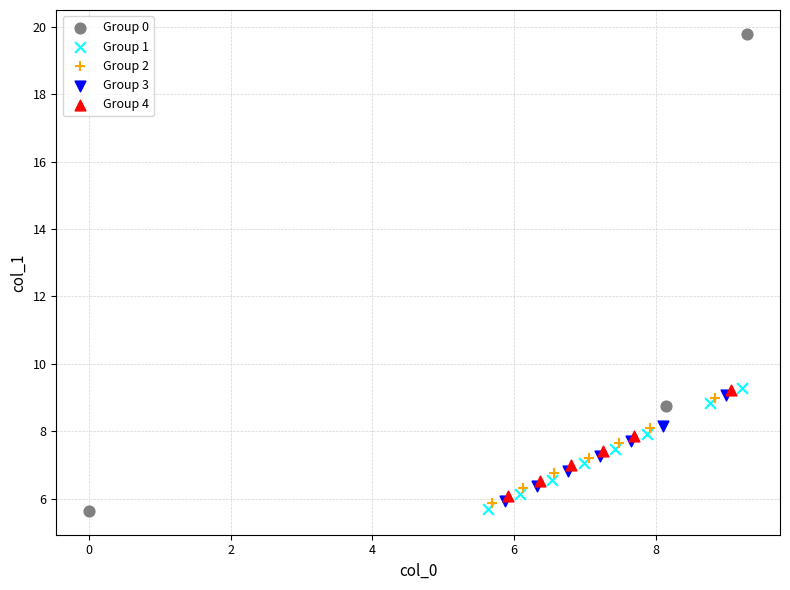

Which series has the widest spread of Y values?

Group 0